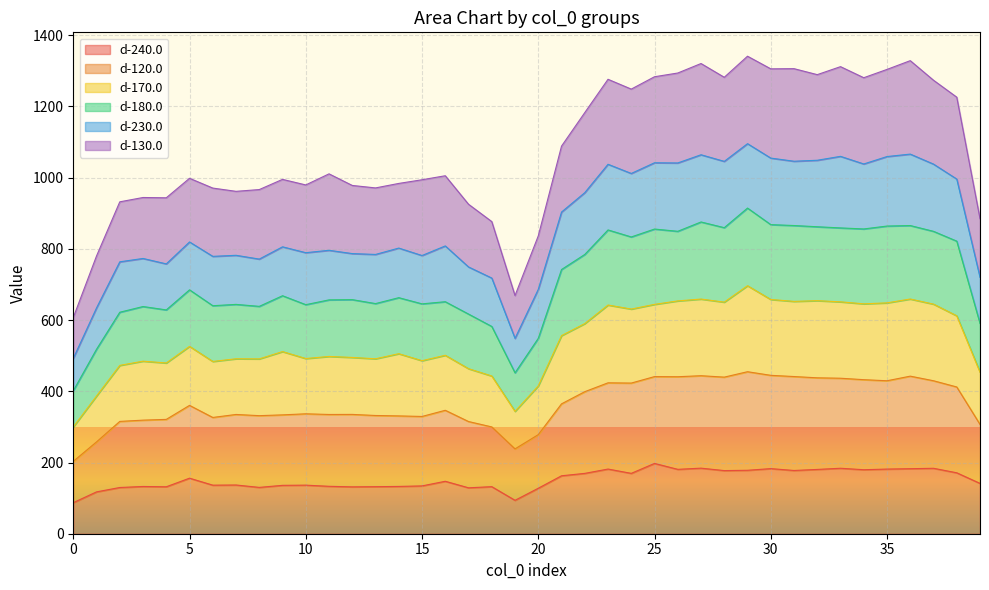

Which series has the widest spread of values?

d-180.0